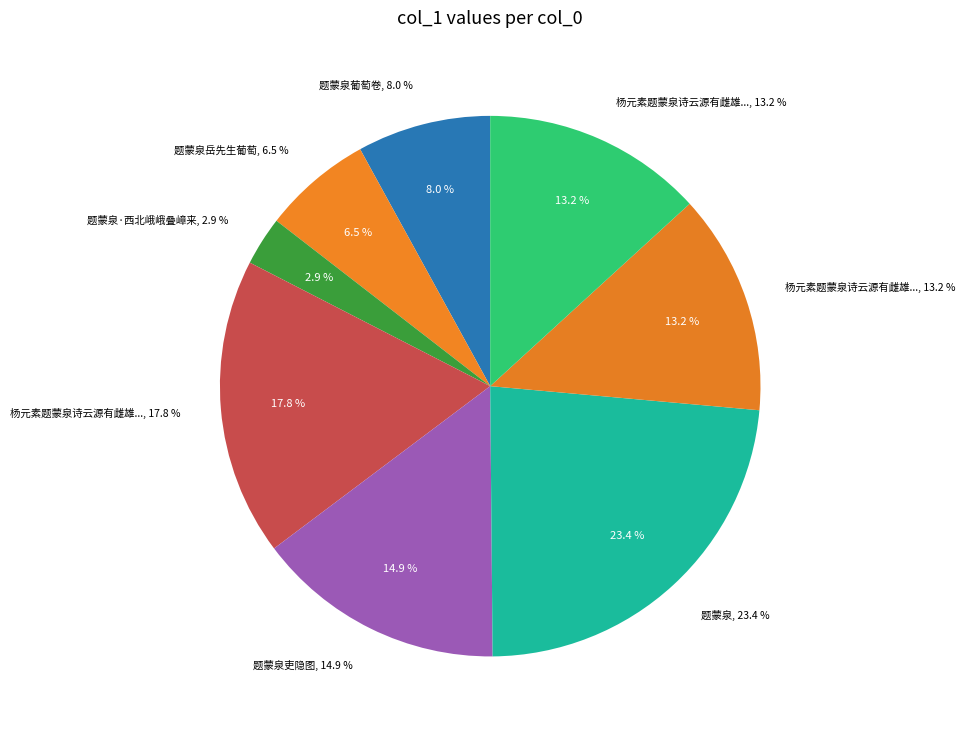

Between 题蒙泉·西北峨峨叠嶂来 and 杨元素题蒙泉诗云源有雌雄分碧白注谓南泉色白为雌因为之解嘲二绝句 其一, which is larger?

杨元素题蒙泉诗云源有雌雄分碧白注谓南泉色白为雌因为之解嘲二绝句 其一